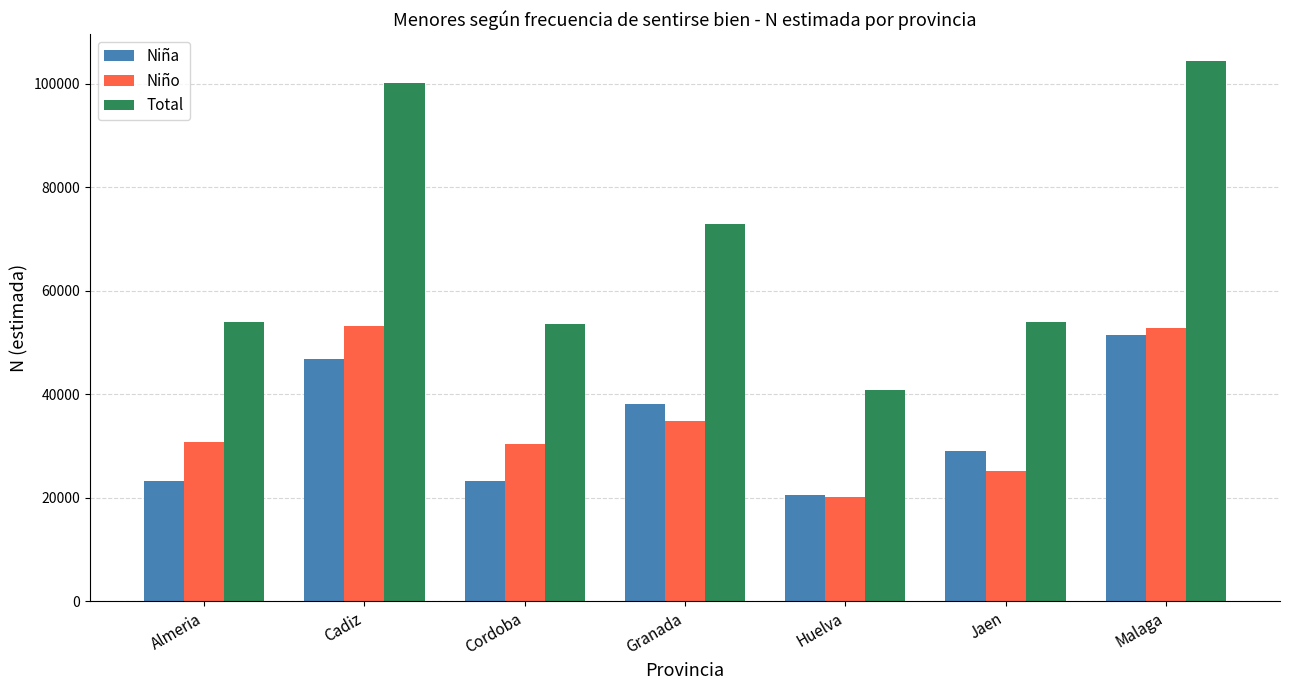

Which series has the largest range (max minus min)?

Total